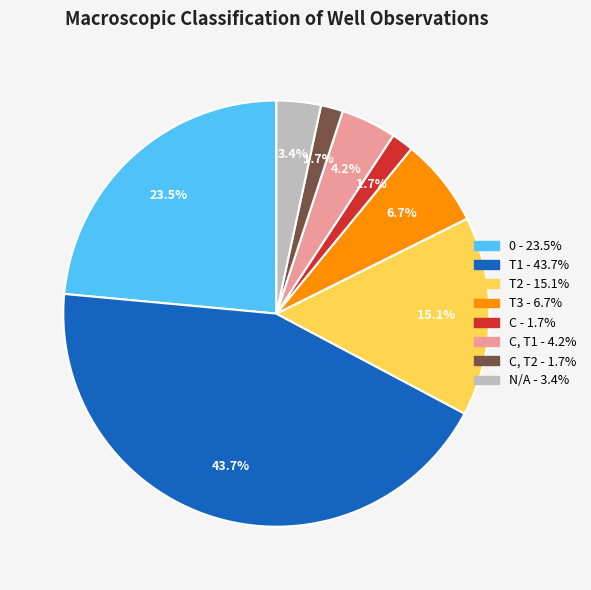

Is there a majority slice in this chart?

No